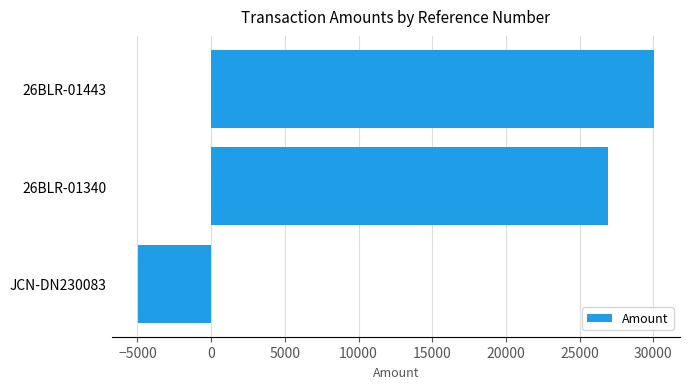

What is the difference between the maximum and minimum values?

35055.6